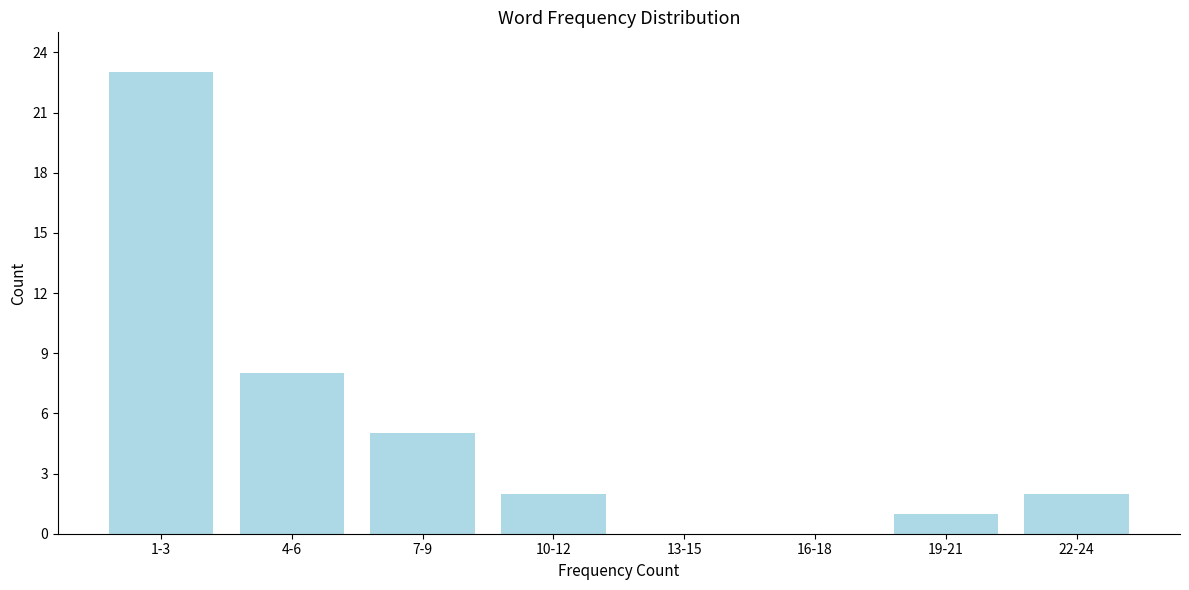

Reading left to right, list all the values displayed in this chart.

1-3=23	4-6=8	7-9=5	10-12=2	13-15=0	16-18=0	19-21=1	22-24=2